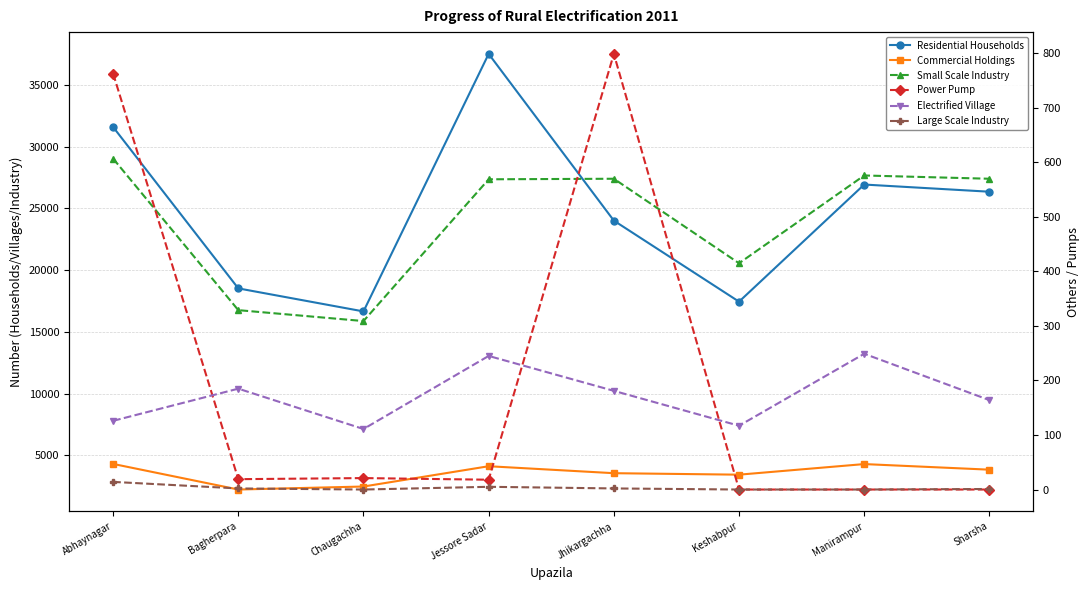

Where does the Residential Households series first go above 26340?

Abhaynagar